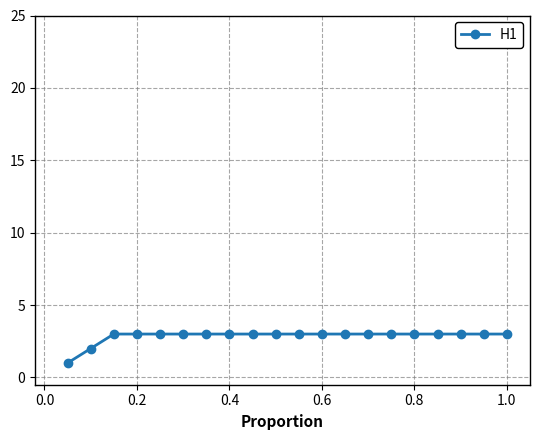

What is the difference between the maximum and minimum values?

2